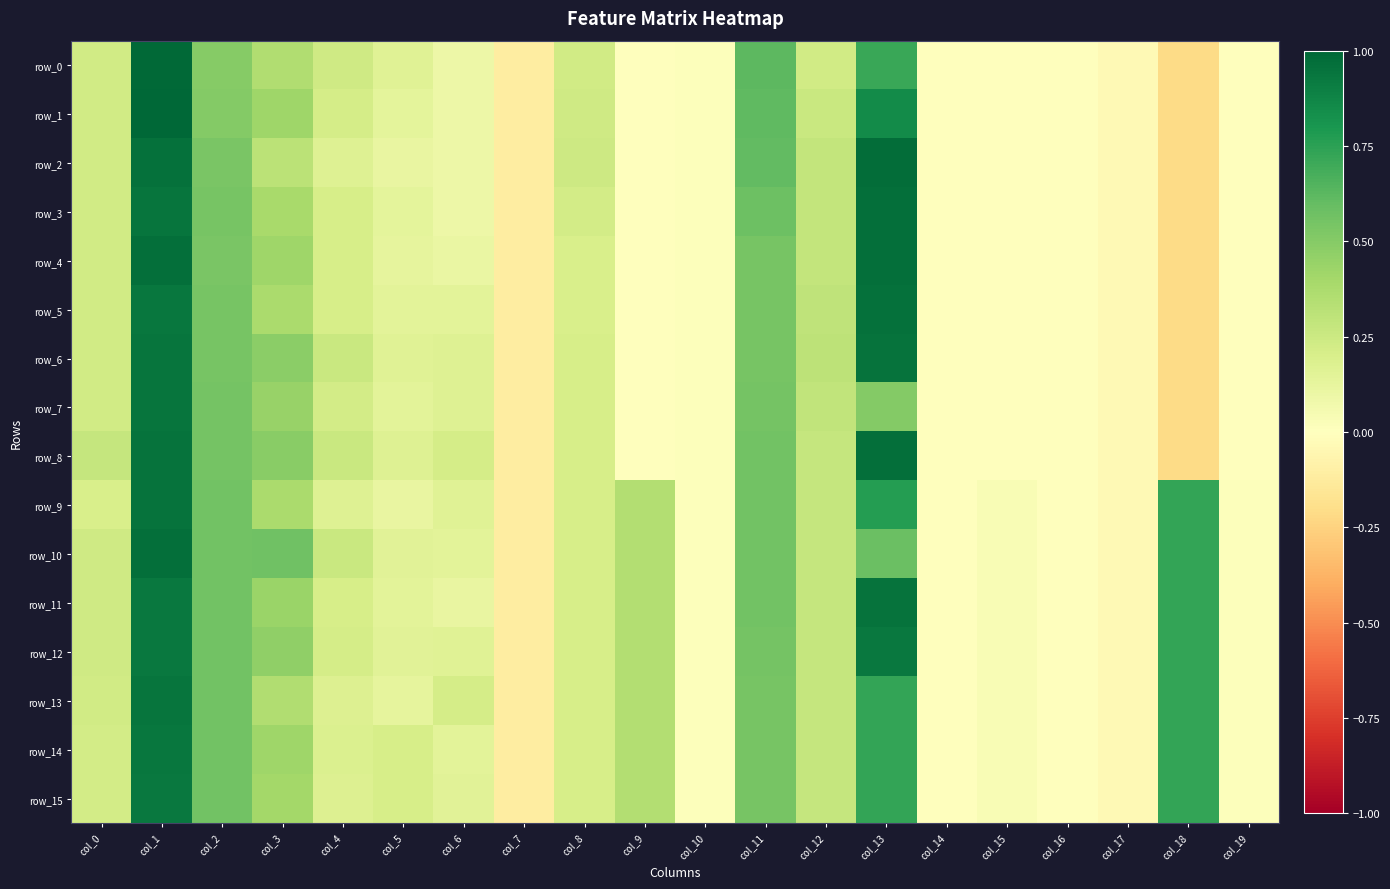

Reading right to left, transcribe all the data shown in this chart.

row_0: -0.0	-0.2	-0.0	-0.0	-0.0	-0.0	0.7	0.2	0.6	0.0	0.0	0.2	-0.1	0.1	0.2	0.2	0.4	0.5	1.0	0.2
row_1: -0.0	-0.2	-0.0	-0.0	-0.0	-0.0	0.8	0.3	0.6	0.0	0.0	0.2	-0.1	0.1	0.1	0.2	0.4	0.5	1.0	0.2
row_2: -0.0	-0.2	-0.0	-0.0	-0.0	-0.0	1.0	0.3	0.6	0.0	0.0	0.2	-0.1	0.1	0.1	0.2	0.3	0.5	1.0	0.2
row_3: -0.0	-0.2	-0.0	-0.0	-0.0	-0.0	1.0	0.3	0.6	0.0	0.0	0.2	-0.1	0.1	0.1	0.2	0.4	0.5	0.9	0.2
row_4: -0.0	-0.2	-0.0	-0.0	-0.0	-0.0	1.0	0.3	0.5	0.0	0.0	0.2	-0.1	0.1	0.1	0.2	0.4	0.5	1.0	0.2
row_5: -0.0	-0.2	-0.0	-0.0	-0.0	-0.0	1.0	0.3	0.5	0.0	0.0	0.2	-0.1	0.1	0.1	0.2	0.4	0.5	0.9	0.2
row_6: -0.0	-0.2	-0.0	-0.0	-0.0	-0.0	0.9	0.3	0.5	0.0	0.0	0.2	-0.1	0.2	0.2	0.3	0.5	0.5	0.9	0.2
row_7: -0.0	-0.2	-0.0	-0.0	-0.0	-0.0	0.5	0.3	0.5	0.0	0.0	0.2	-0.1	0.2	0.1	0.2	0.4	0.5	0.9	0.2
row_8: -0.0	-0.2	-0.0	-0.0	-0.0	-0.0	1.0	0.3	0.6	0.0	0.0	0.2	-0.1	0.2	0.2	0.3	0.5	0.5	1.0	0.3
row_9: 0.0	0.7	-0.0	-0.0	0.0	-0.0	0.8	0.3	0.6	0.0	0.3	0.2	-0.1	0.2	0.1	0.2	0.4	0.6	1.0	0.2
row_10: 0.0	0.7	-0.0	-0.0	0.0	-0.0	0.6	0.3	0.6	0.0	0.3	0.2	-0.1	0.1	0.2	0.3	0.6	0.6	1.0	0.2
row_11: 0.0	0.7	-0.0	-0.0	0.0	-0.0	0.9	0.3	0.6	0.0	0.3	0.2	-0.1	0.1	0.1	0.2	0.4	0.6	0.9	0.2
row_12: 0.0	0.7	-0.0	-0.0	0.0	-0.0	0.9	0.3	0.5	0.0	0.3	0.2	-0.1	0.2	0.1	0.2	0.5	0.6	0.9	0.2
row_13: 0.0	0.7	-0.0	-0.0	0.0	-0.0	0.7	0.3	0.5	0.0	0.3	0.2	-0.1	0.2	0.1	0.2	0.4	0.6	0.9	0.2
row_14: 0.0	0.7	-0.0	-0.0	0.0	-0.0	0.7	0.3	0.5	0.0	0.3	0.2	-0.1	0.1	0.2	0.2	0.4	0.6	0.9	0.2
row_15: 0.0	0.7	-0.0	-0.0	0.0	-0.0	0.7	0.3	0.5	0.0	0.3	0.2	-0.1	0.2	0.2	0.2	0.4	0.6	0.9	0.2